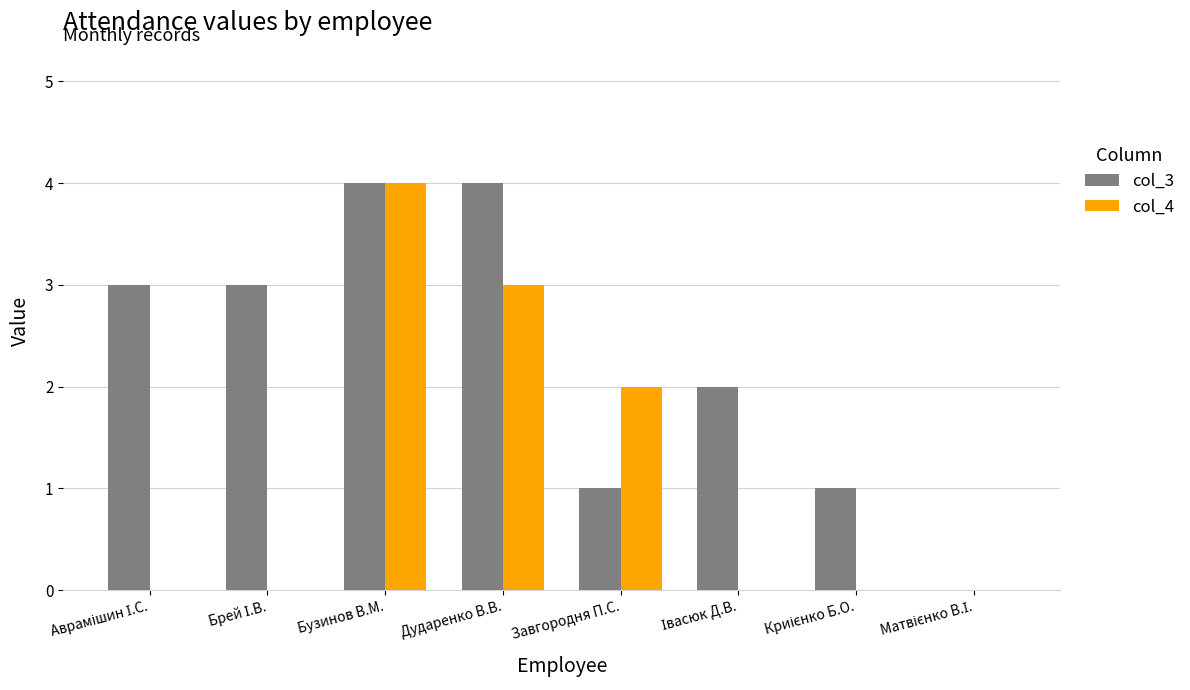

Which series has the largest total across all categories?

col_3